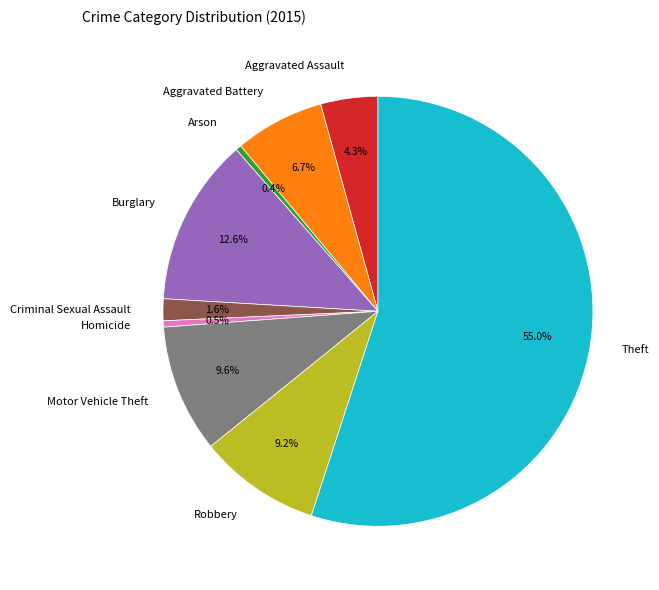

How much of the chart is everything except Robbery?

90.8%